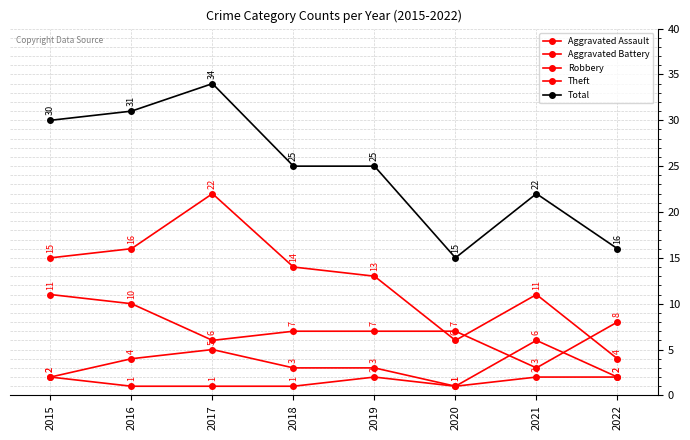

Is this an area chart (filled region under the line)?

No